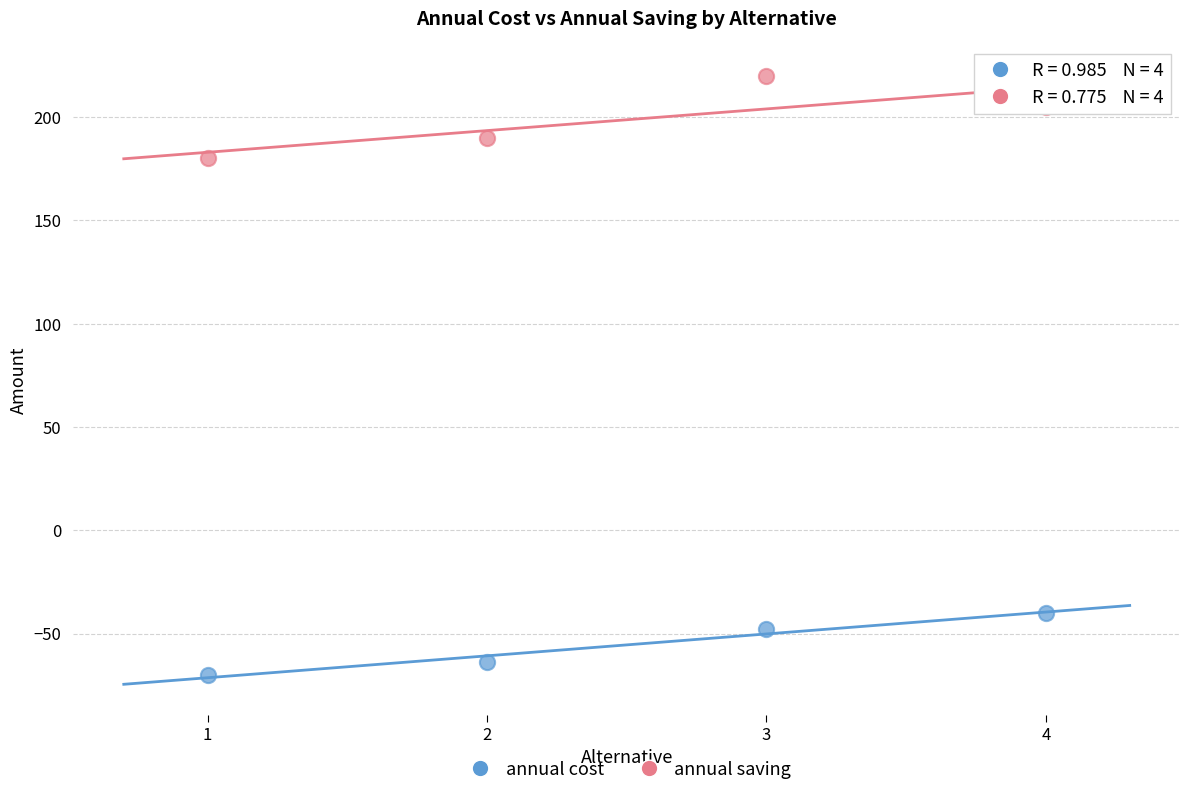

Across all data points, what is the range of X values (max minus min)?

3